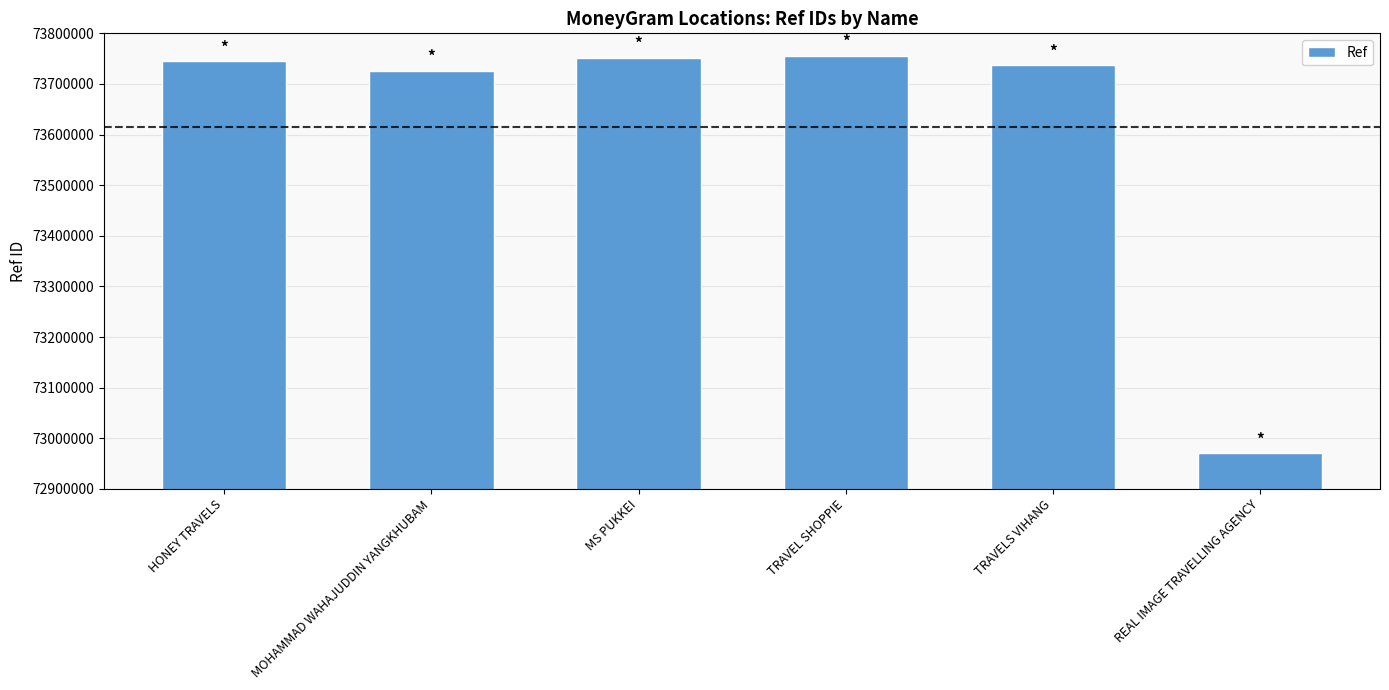

How many distinct data groups are displayed?

1